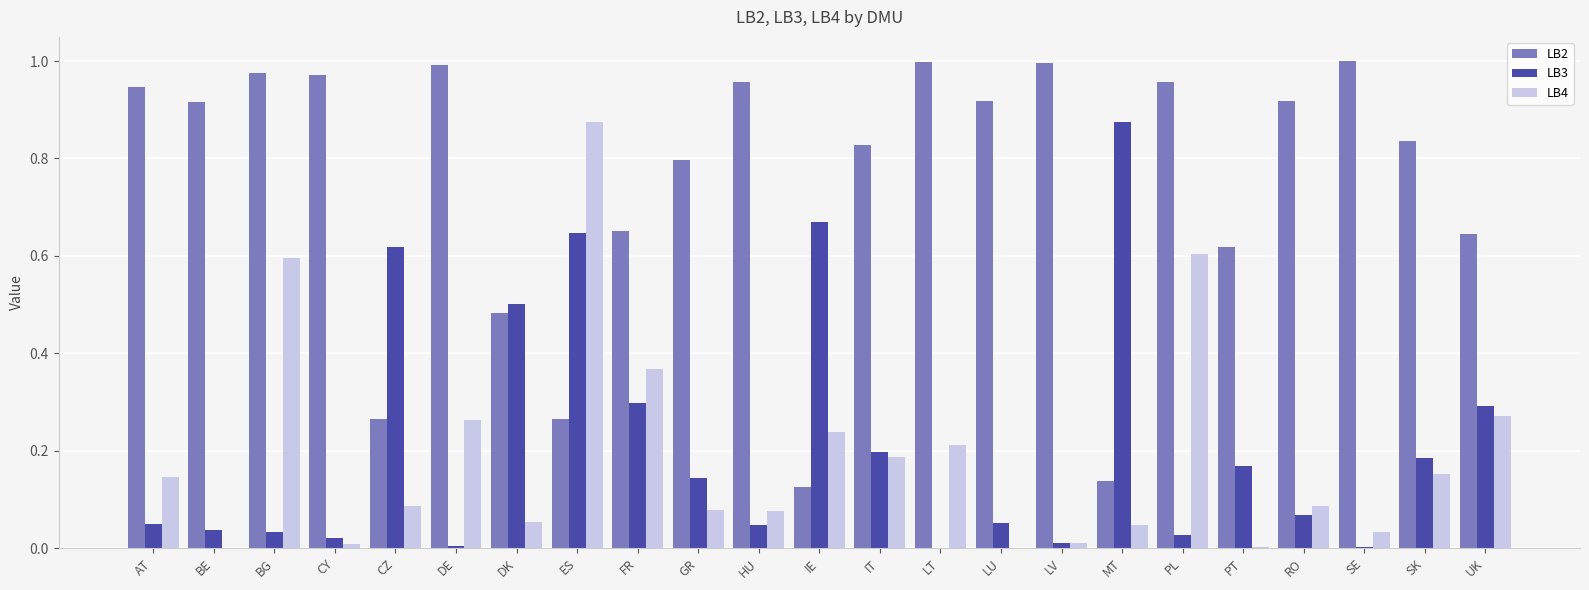

At which category is the sum across all series the highest?

ES